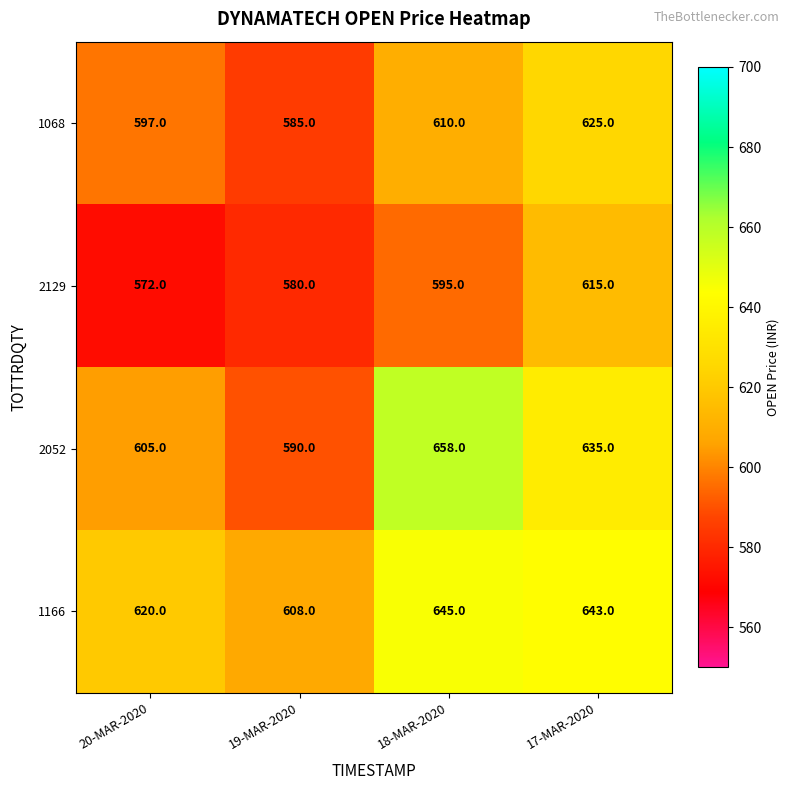

What is the difference between the highest and lowest values at 19-MAR-2020?

28